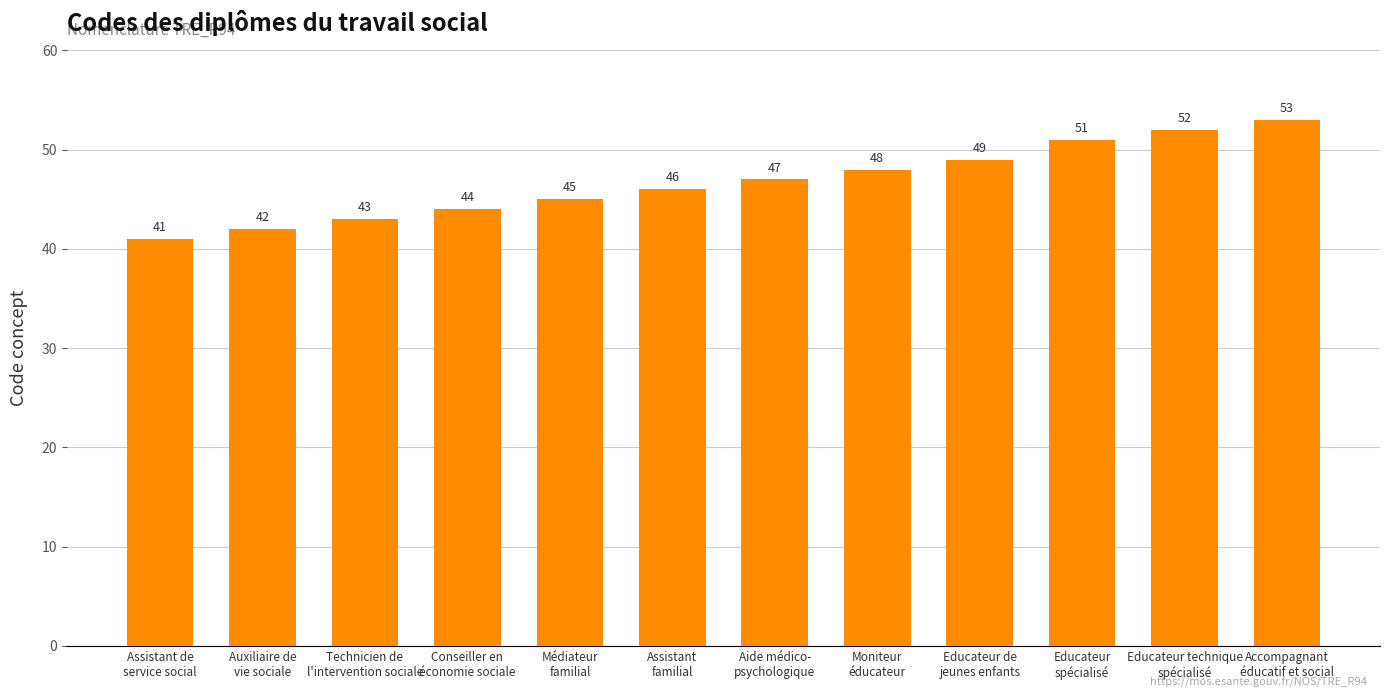

Rank the categories by value from lowest to highest.

Assistant de
service social, Auxiliaire de
vie sociale, Technicien de
l'intervention sociale, Conseiller en
économie sociale, Médiateur
familial, Assistant
familial, Aide médico-
psychologique, Moniteur
éducateur, Educateur de
jeunes enfants, Educateur
spécialisé, Educateur technique
spécialisé, Accompagnant
éducatif et social